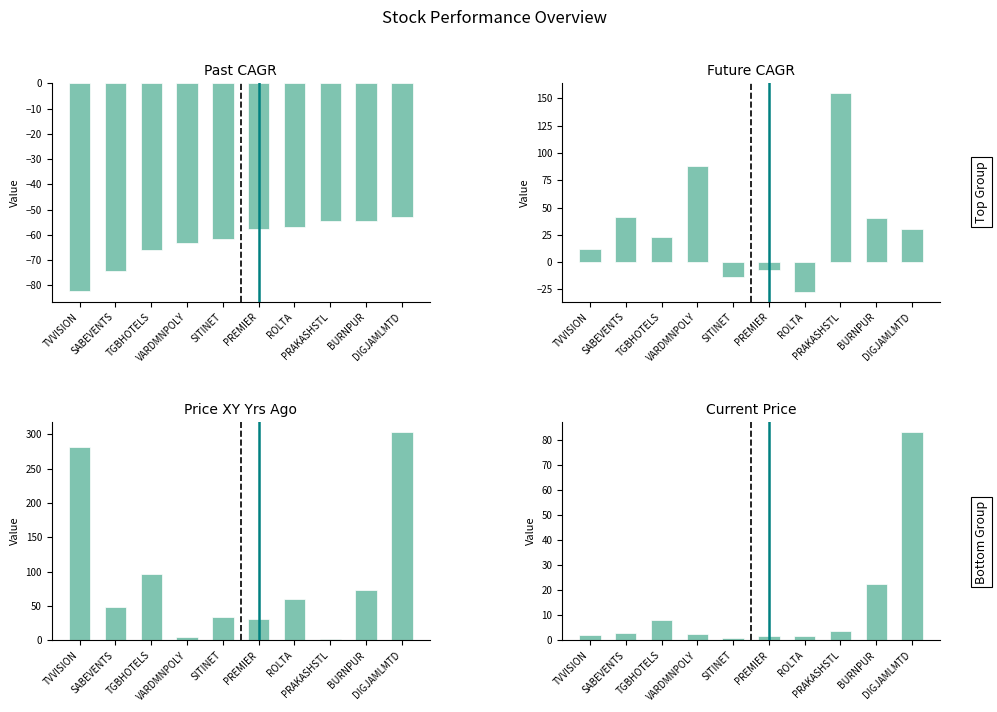

What is the value of the Current Price bar at the 7th from the left?

1.6